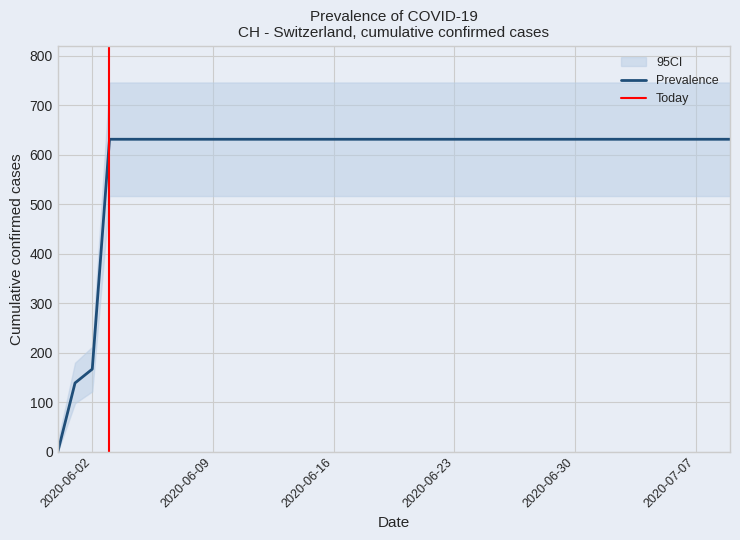

Reading left to right, what are all the values shown in this chart?

0	139	167	631	631	631	631	631	631	631	631	631	631	631	631	631	631	631	631	631	631	631	631	631	631	631	631	631	631	631	631	631	631	631	631	631	631	631	631	631